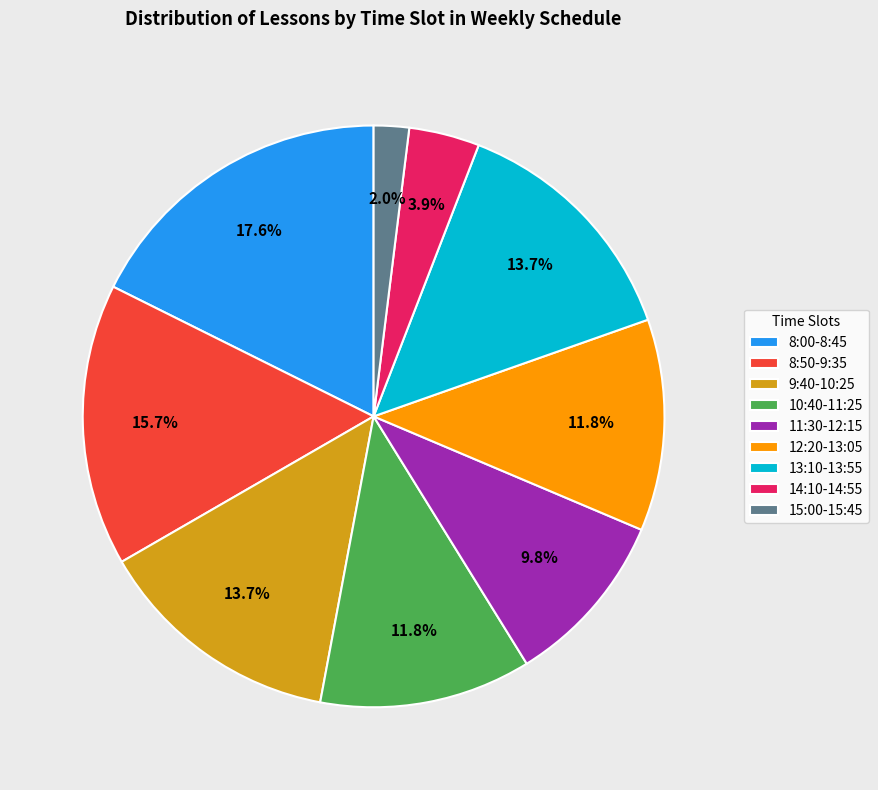

Count the number of slices in the pie.

9